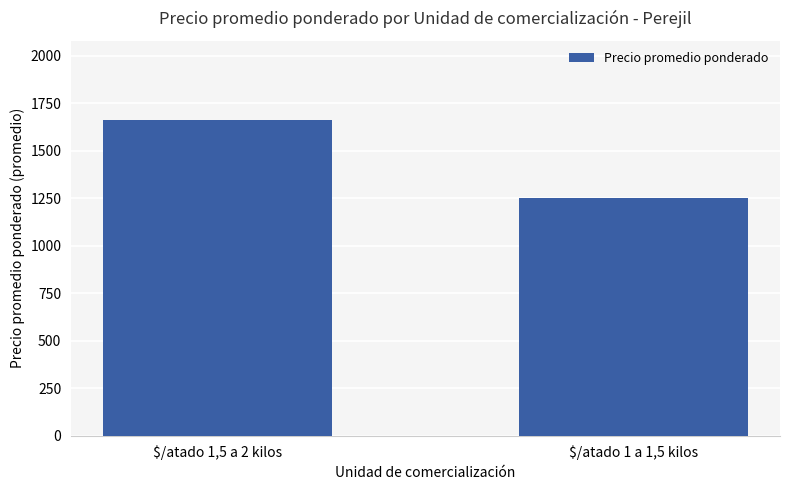

What is the average value?

1457.4